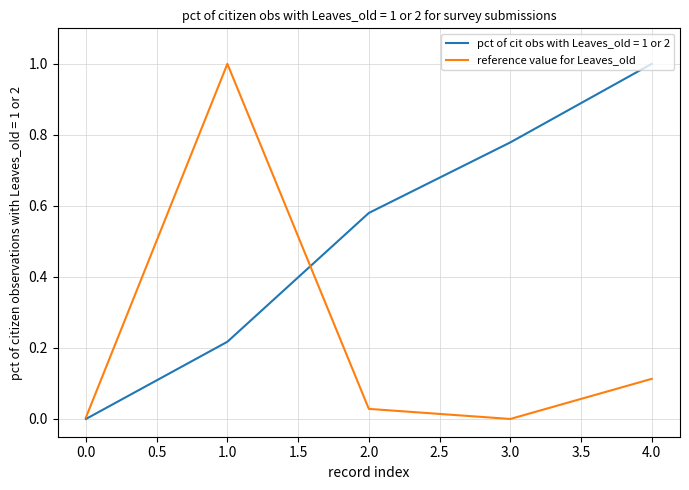

At which label does reference value for Leaves_old reach its peak?

1.0